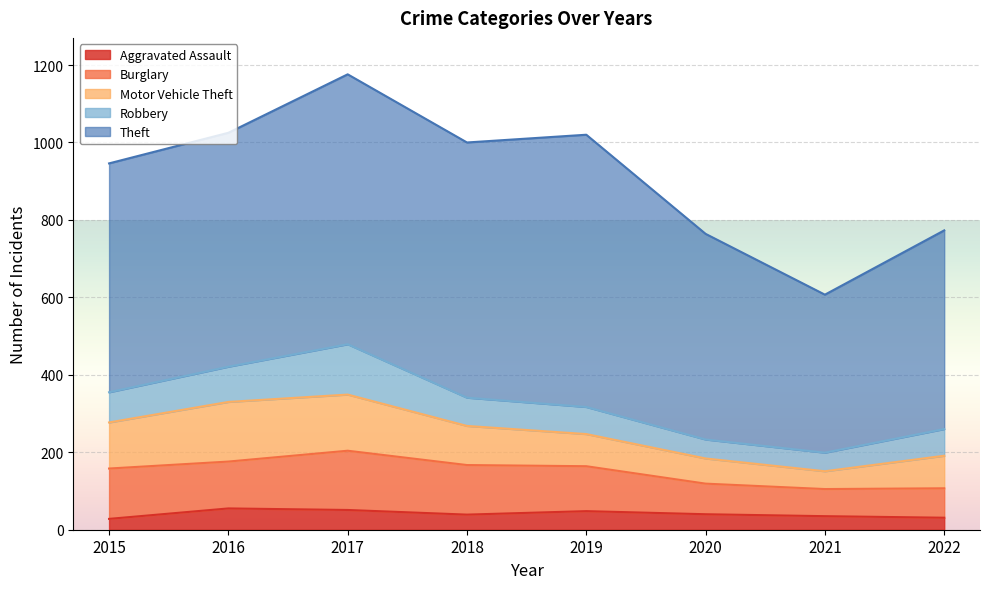

What is the difference between the Robbery values at 2019 and 2016?

21